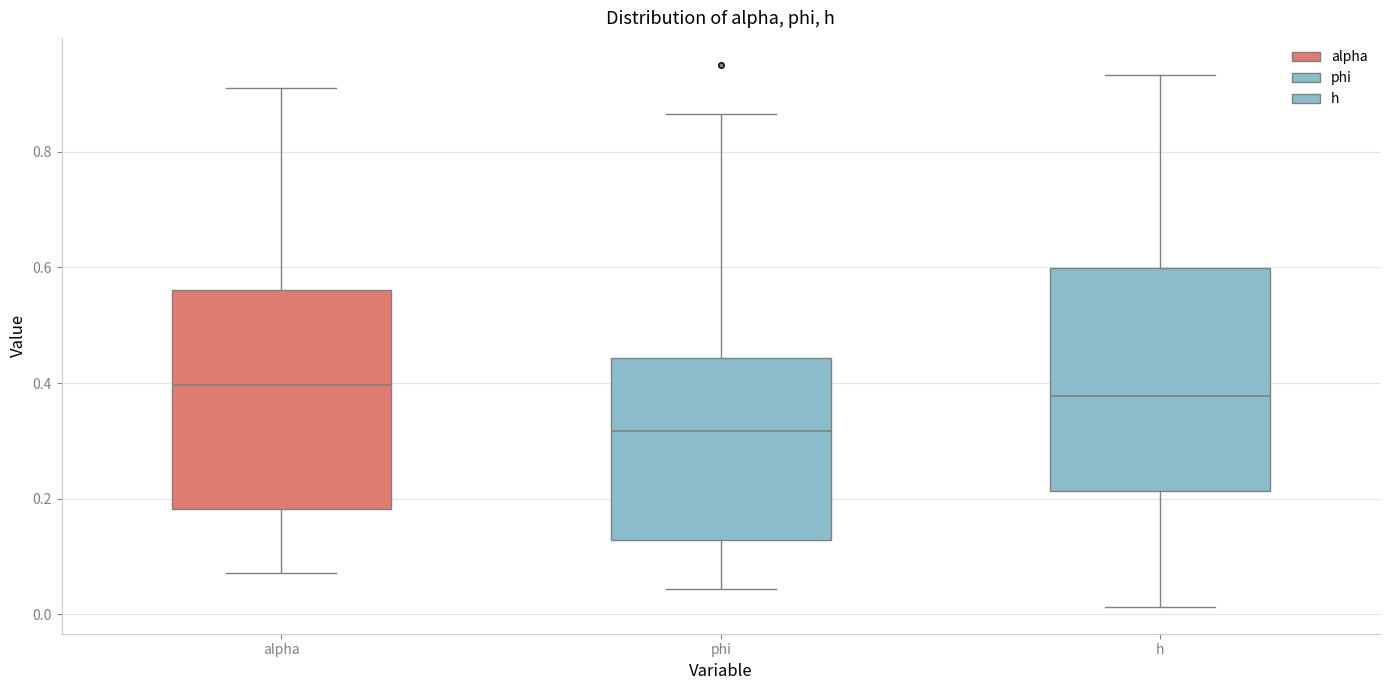

Reading left to right, transcribe this box plot: for each box, give where its median line is, the range the box spans, and where its two whiskers end, as read against the y-axis. The values are not printed on the chart, so give them approximately, as read against the axis.

alpha: median 0.40, box 0.18 to 0.56, whiskers 0.08 to 0.90
phi: median 0.32, box 0.12 to 0.44, whiskers 0.04 to 0.86
h: median 0.38, box 0.22 to 0.60, whiskers 0.02 to 0.94